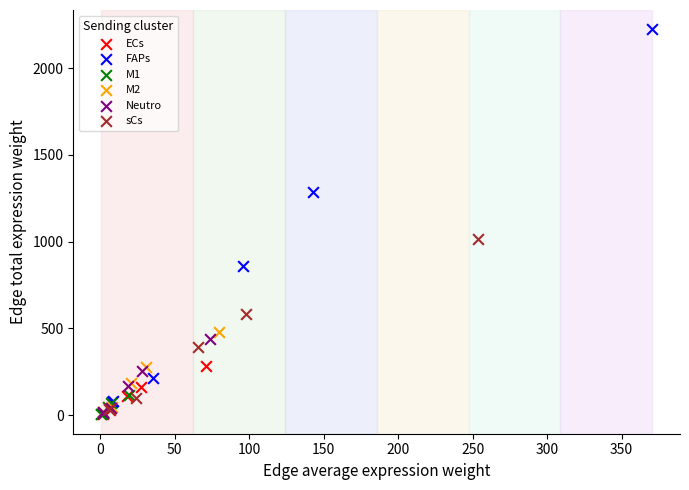

Which series has the widest spread of Y values?

FAPs